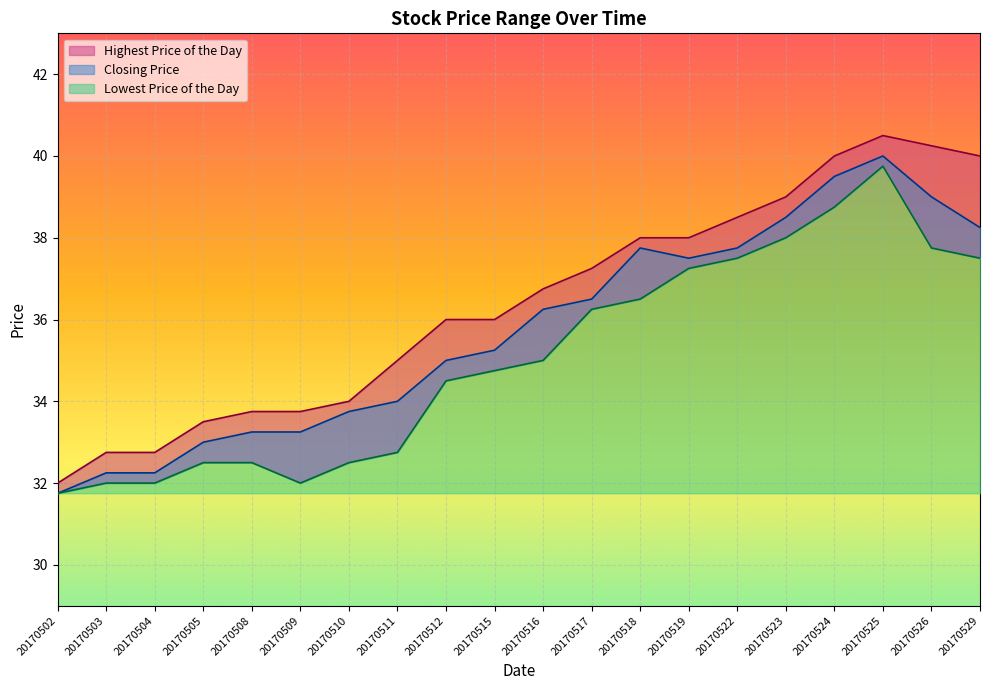

Count the number of categories in the chart.

20